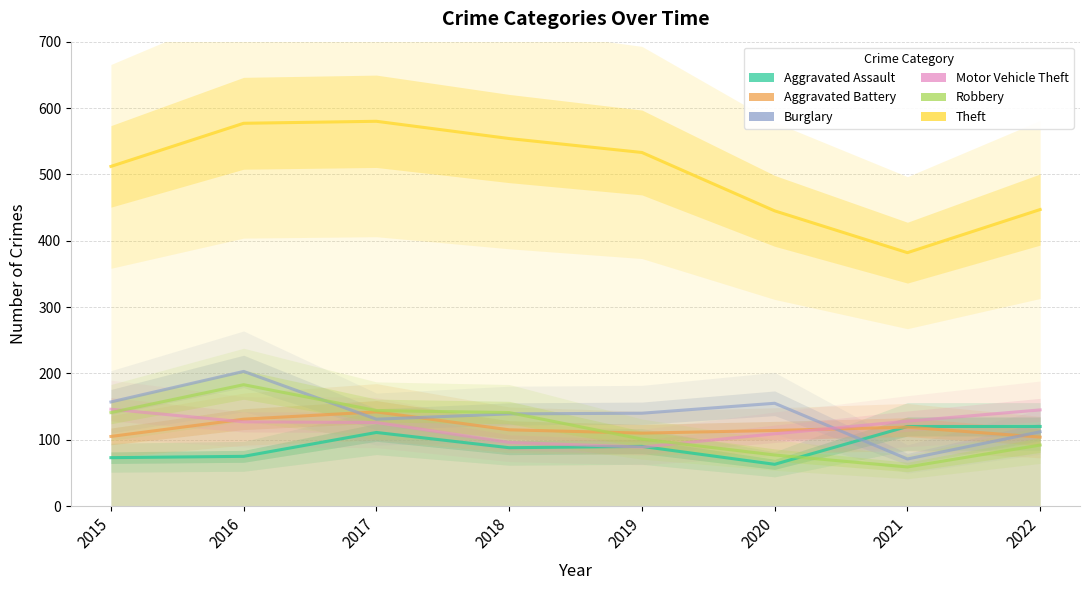

What is the sum of all Robbery values?

938